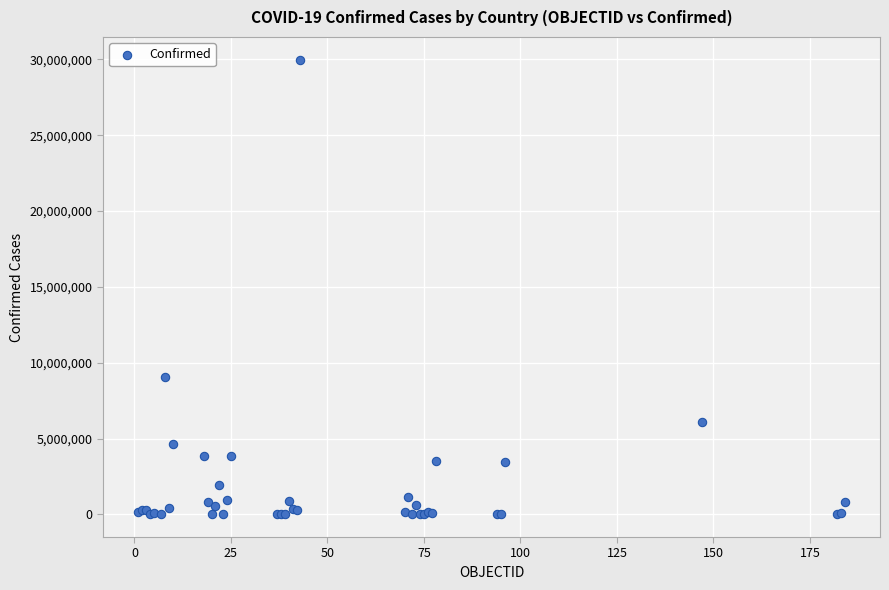

What Y value in the scatter plot is closest to 14992911?

9040640